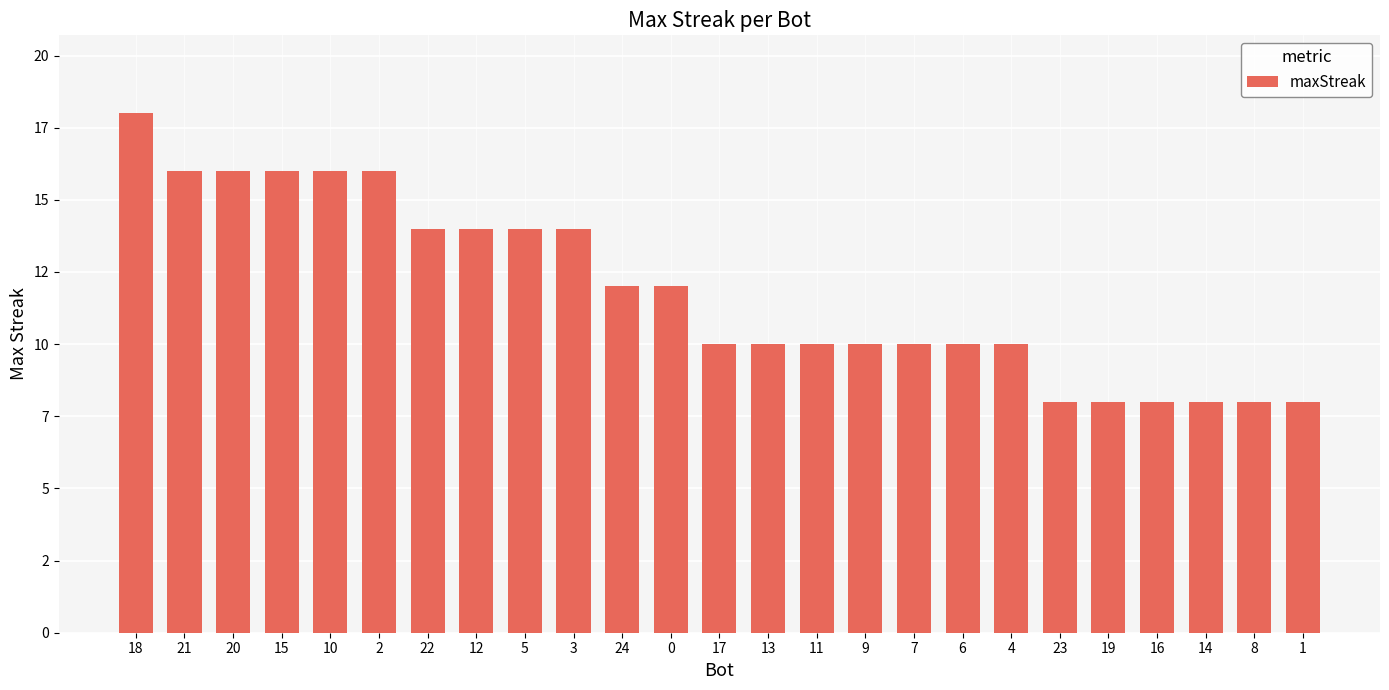

Reading left to right, list all the values displayed in this chart.

18	16	16	16	16	16	14	14	14	14	12	12	10	10	10	10	10	10	10	8	8	8	8	8	8